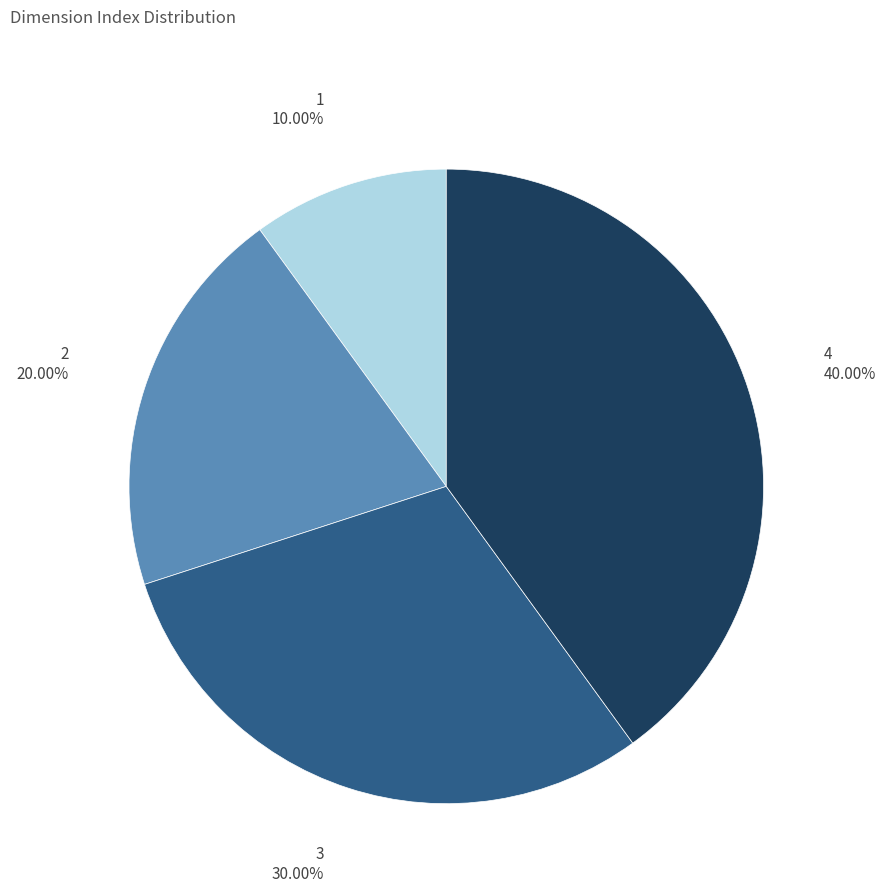

How many slices are in this pie chart?

4